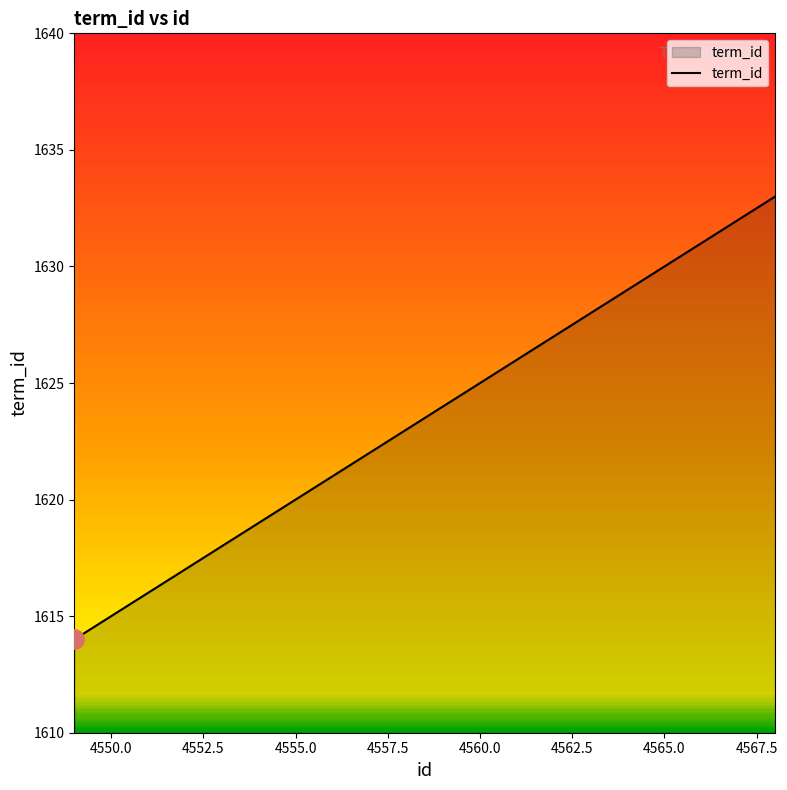

What is the difference between the maximum and minimum values?

19